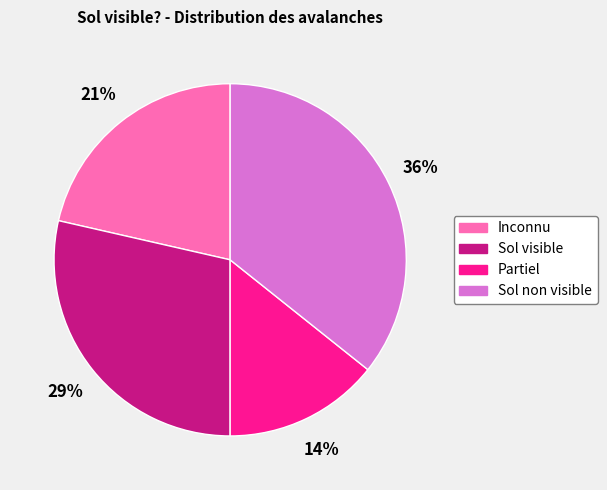

Is there a majority slice in this chart?

No